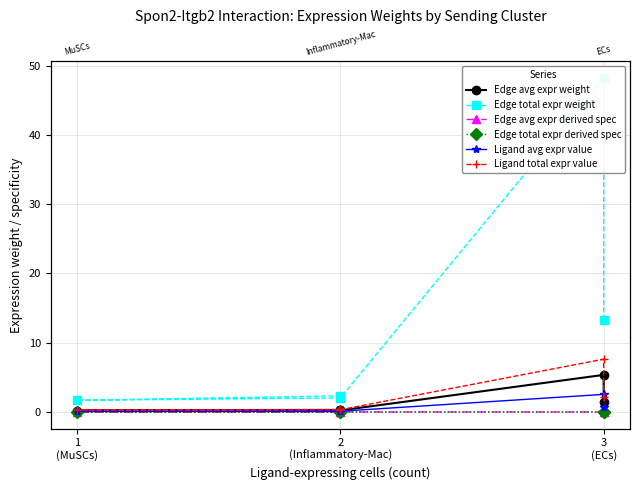

What is the average value of the Edge avg expr weight series?

1.5